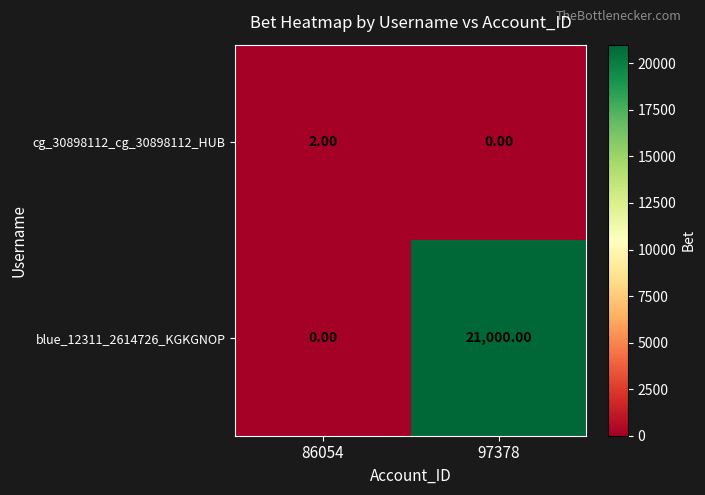

List the series in order of their overall mean, lowest first.

cg_30898112_cg_30898112_HUB, blue_12311_2614726_KGKGNOP